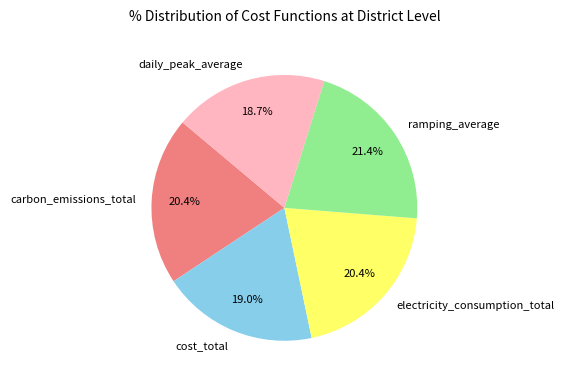

Is ramping_average the majority of the pie?

No